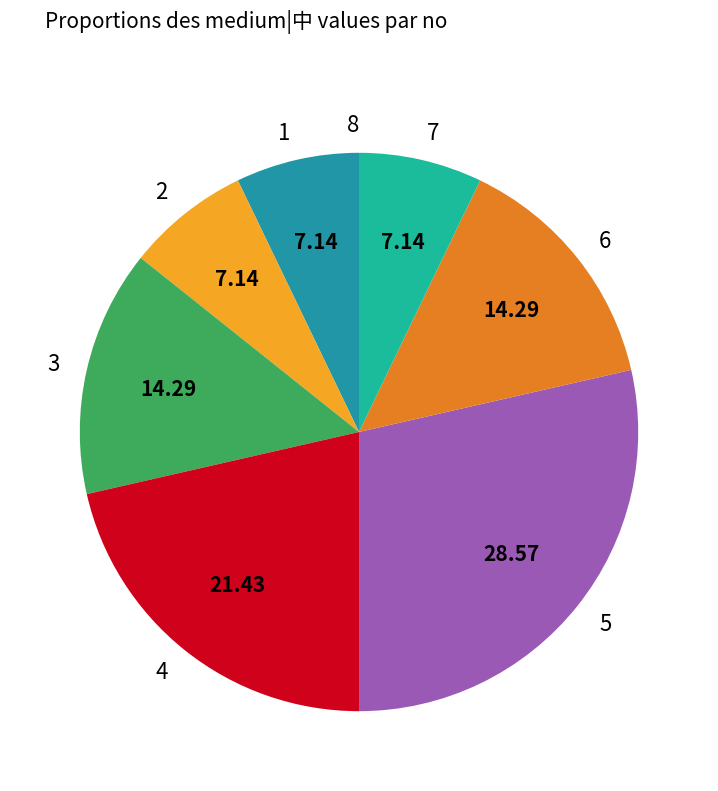

Is there a majority slice in this chart?

No